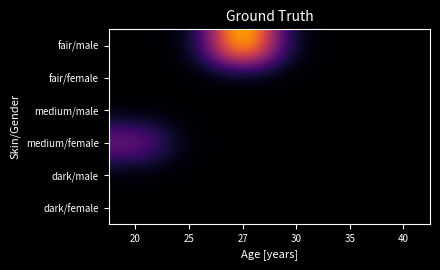

Reading left to right, list all the values displayed in this chart.

fair/male: 20=0	25=0	27=30	30=0	35=0	40=0
fair/female: 20=0	25=0	27=0	30=0	35=0	40=0
medium/male: 20=0	25=0	27=0	30=0	35=0	40=0
medium/female: 20=10	25=0	27=0	30=0	35=0	40=0
dark/male: 20=0	25=0	27=0	30=0	35=0	40=0
dark/female: 20=0	25=0	27=0	30=0	35=0	40=0